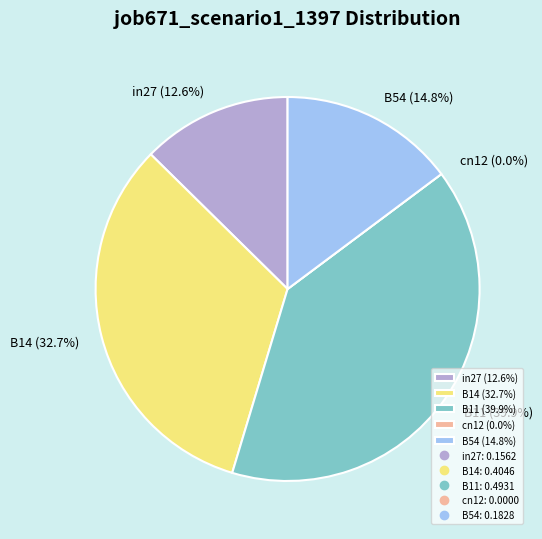

Is it true that B14 is 33% of the pie?

True